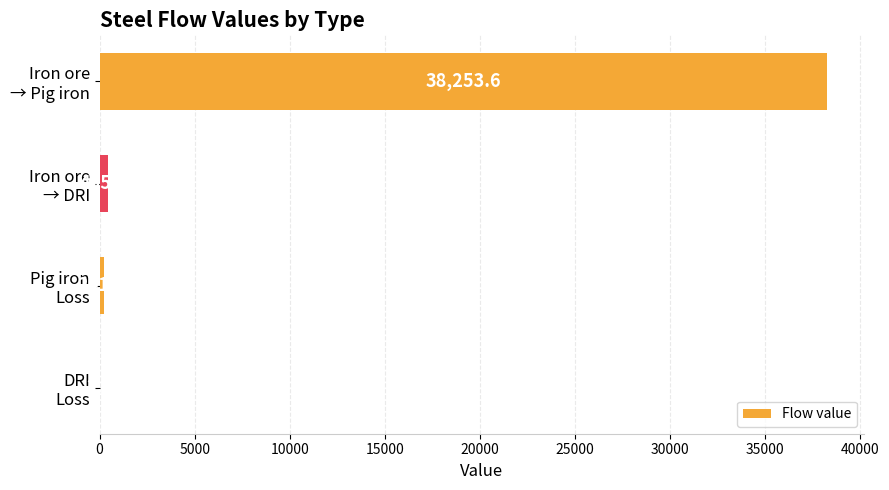

Count the number of categories in the chart.

4